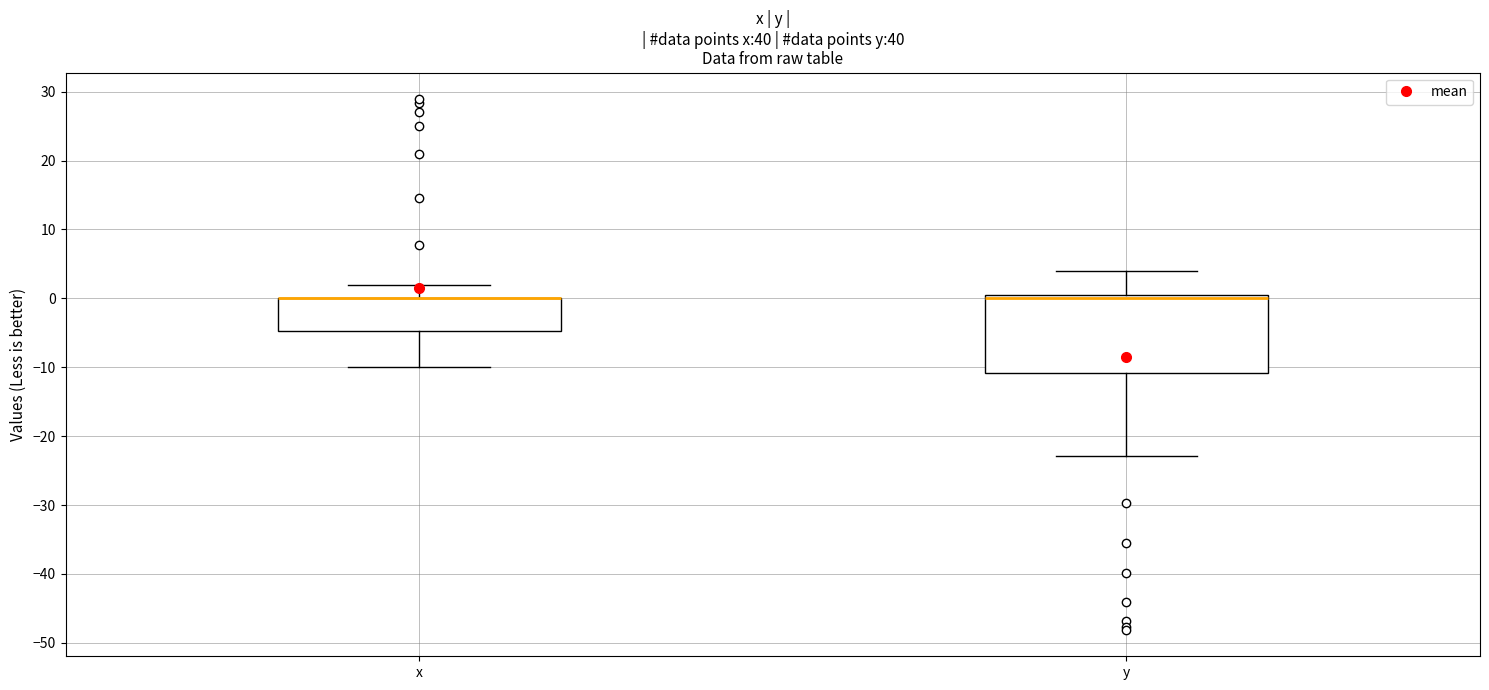

Where does the lower whisker of the box for x end on the y-axis? The values are not printed on the chart, so give them approximately, as read against the axis.

-10